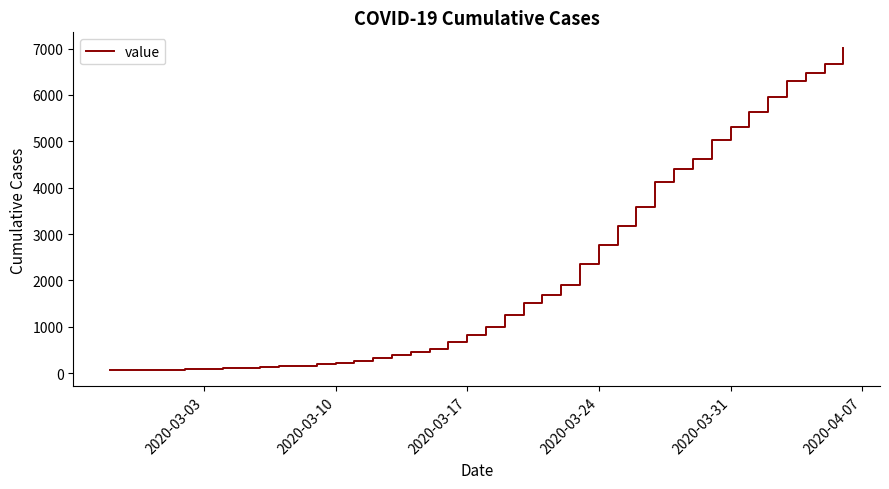

What is the difference between the second highest and minimum values?

6600